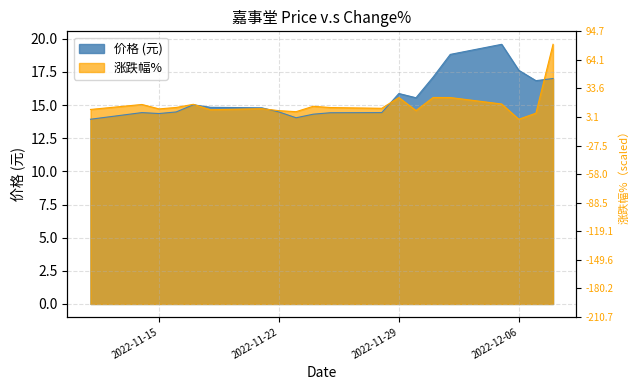

What is the difference between the highest and lowest values at 2022-12-05?

4.5